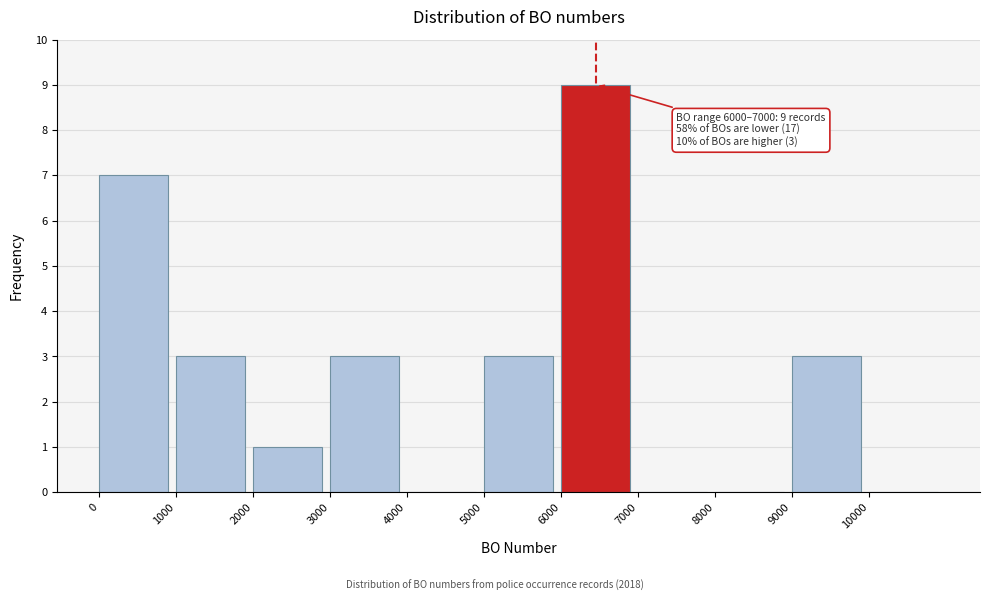

Which range on the x-axis has the tallest bar?

6000 to 7000